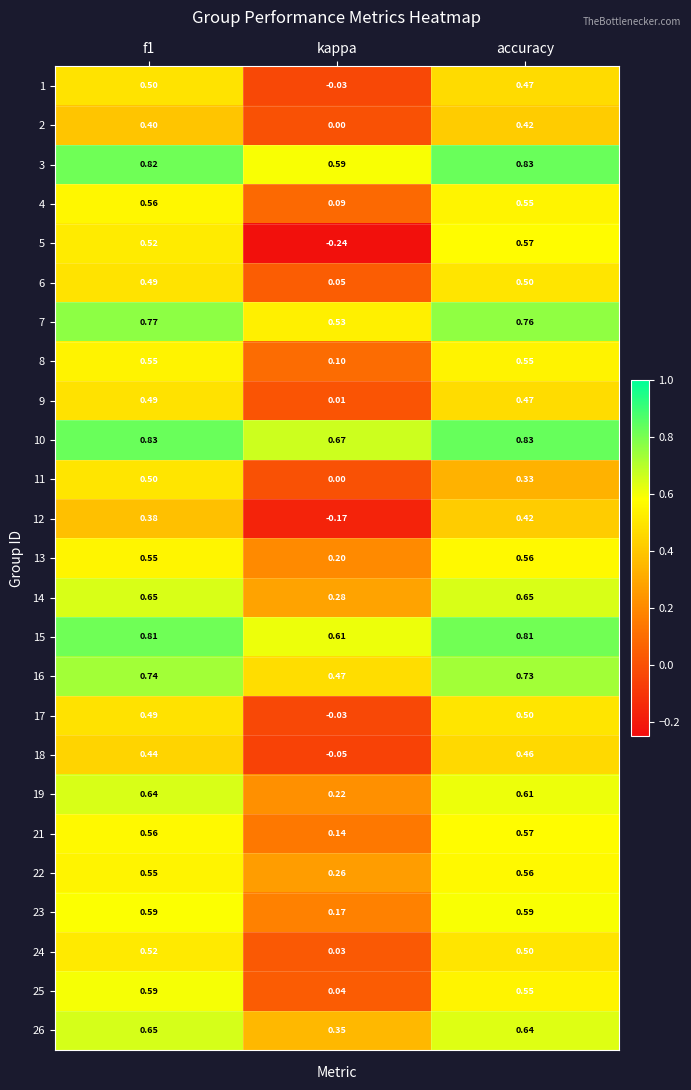

At which category does the chart reach its minimum across all series?

kappa